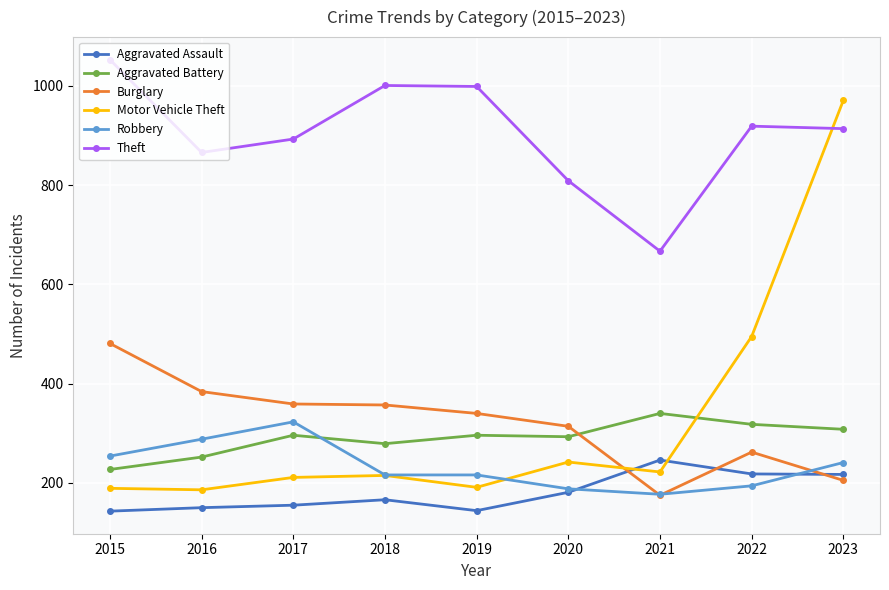

What is the smallest value displayed?

143